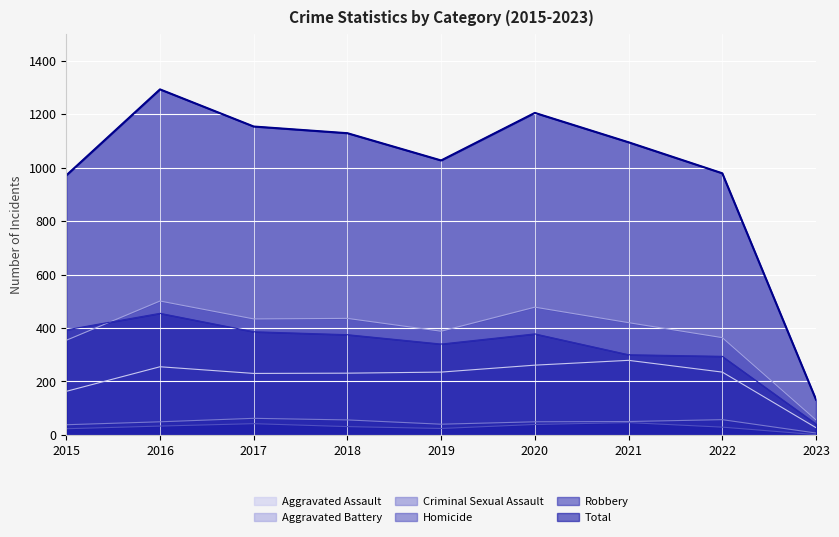

Reading left to right, what are all the values shown in this chart?

Aggravated Assault: 2015=163	2016=255	2017=230	2018=231	2019=235	2020=261	2021=279	2022=235	2023=27
Aggravated Battery: 2015=354	2016=501	2017=434	2018=436	2019=388	2020=478	2021=420	2022=364	2023=56
Criminal Sexual Assault: 2015=38	2016=49	2017=62	2018=56	2019=40	2020=49	2021=50	2022=57	2023=7
Homicide: 2015=23	2016=33	2017=42	2018=31	2019=24	2020=39	2021=46	2022=29	2023=1
Robbery: 2015=393	2016=455	2017=386	2018=375	2019=340	2020=378	2021=300	2022=294	2023=41
Total: 2015=971	2016=1293	2017=1154	2018=1129	2019=1027	2020=1205	2021=1095	2022=979	2023=132